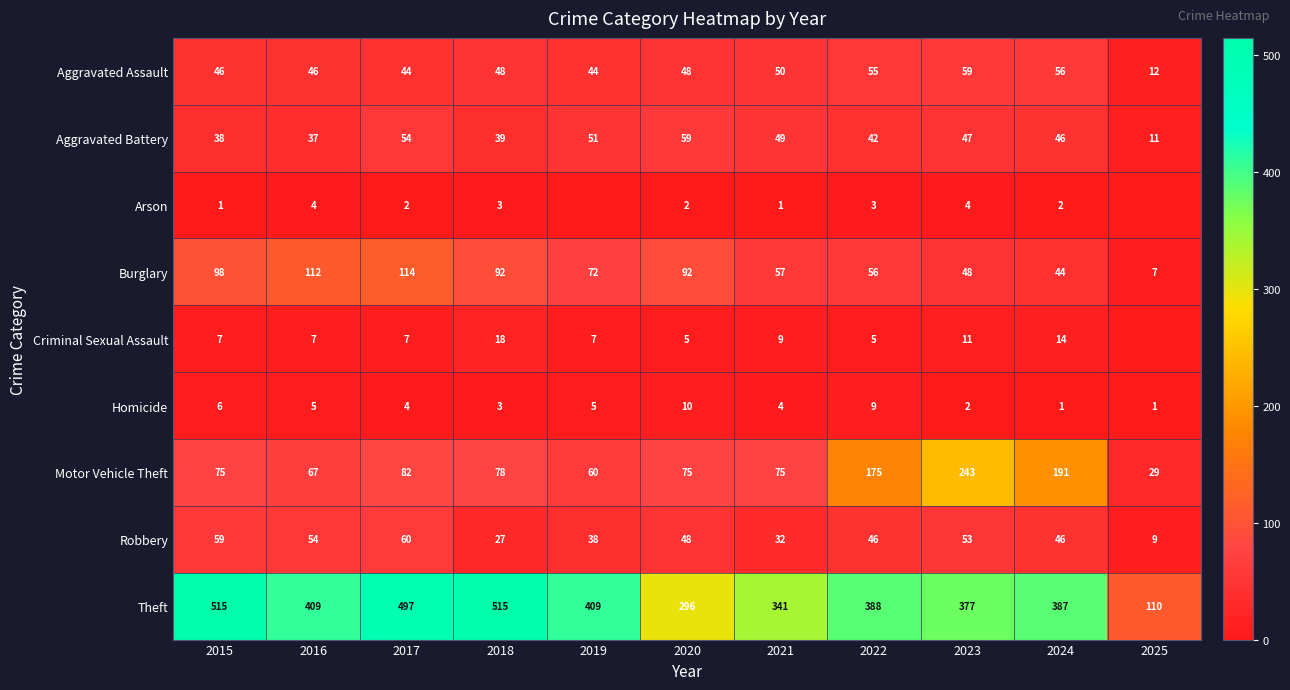

What is the sum of the Robbery values at 2023 and 2017?

113